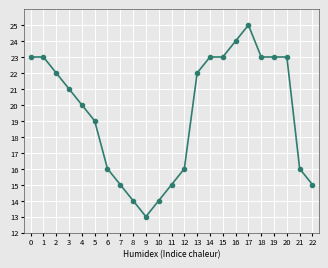

Where is the first local minimum?

9